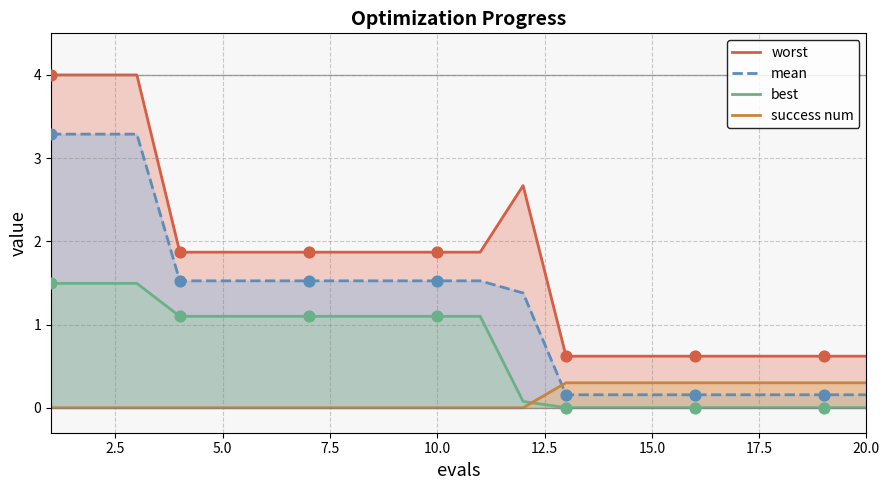

Which series contains the lowest Y value?

success num